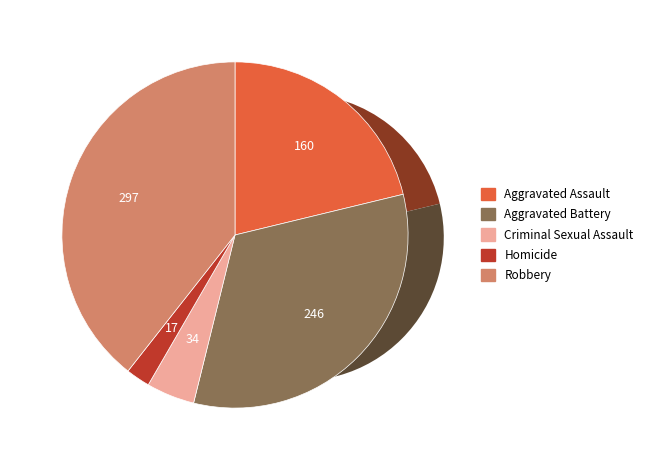

Which has a higher value, Aggravated Battery or Criminal Sexual Assault?

Aggravated Battery